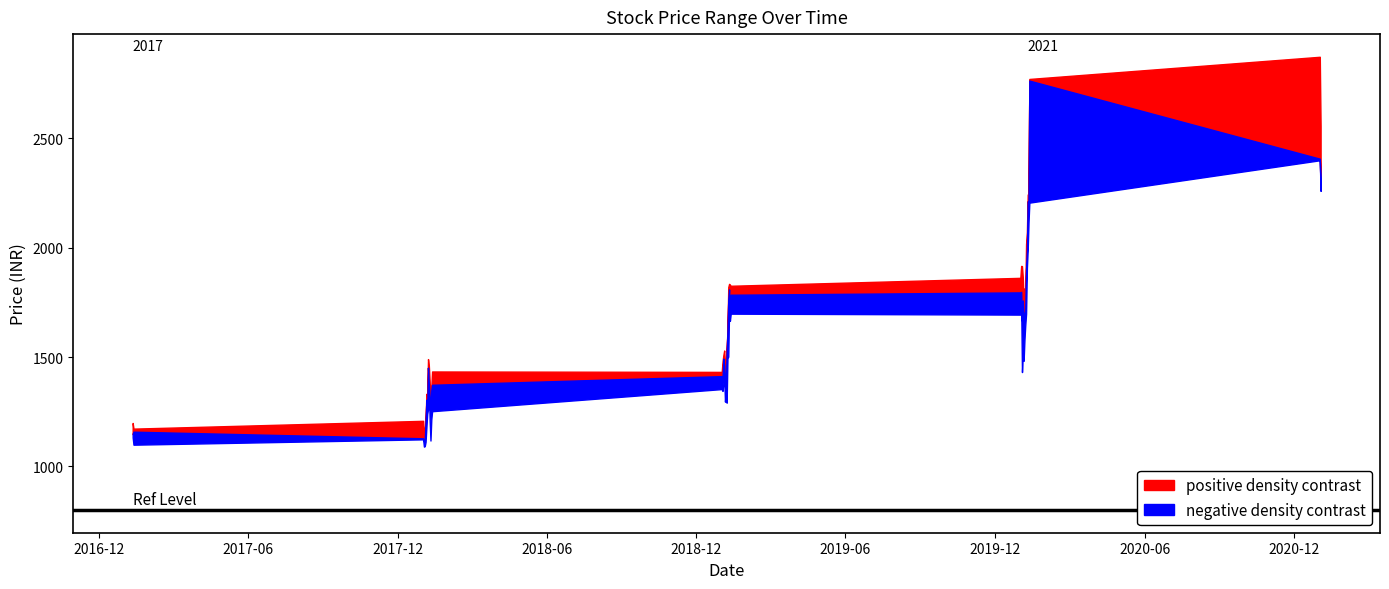

How many values in the Close series exceed 1521?

20